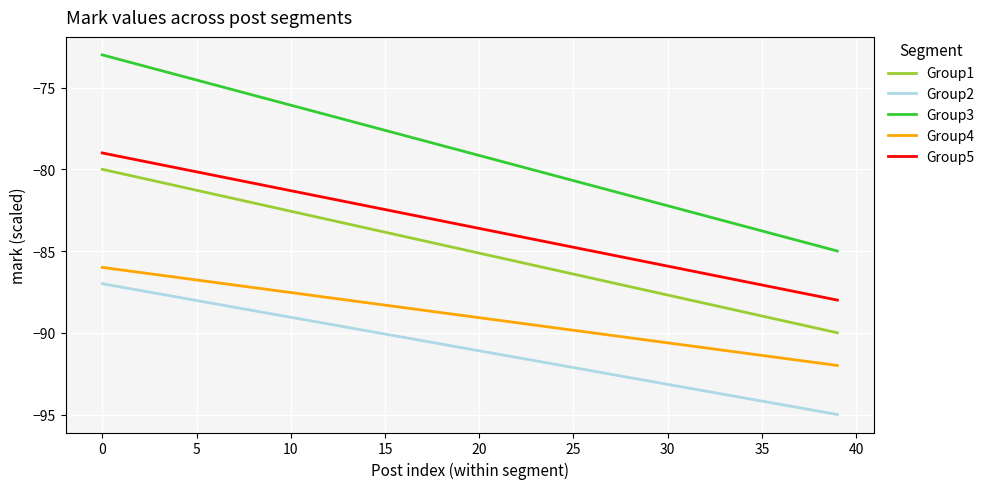

Does the chart display data point markers on the line(s)?

No